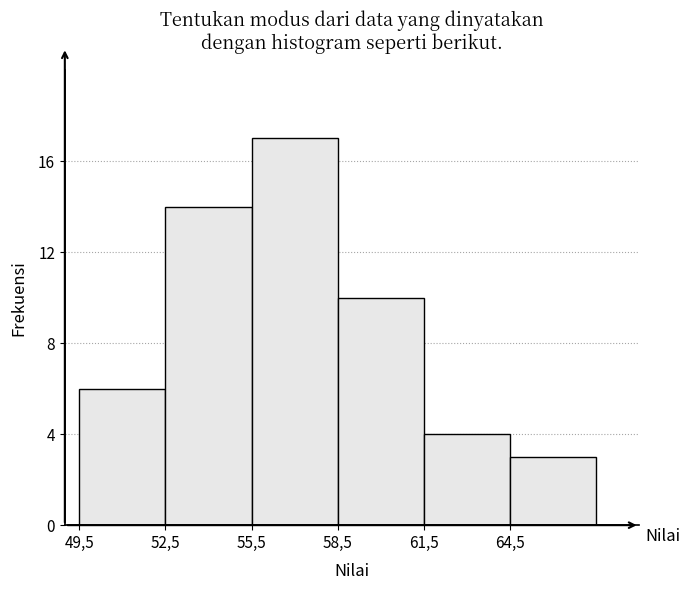

Reading left to right, list all the values displayed in this chart.

6	14	17	10	4	3